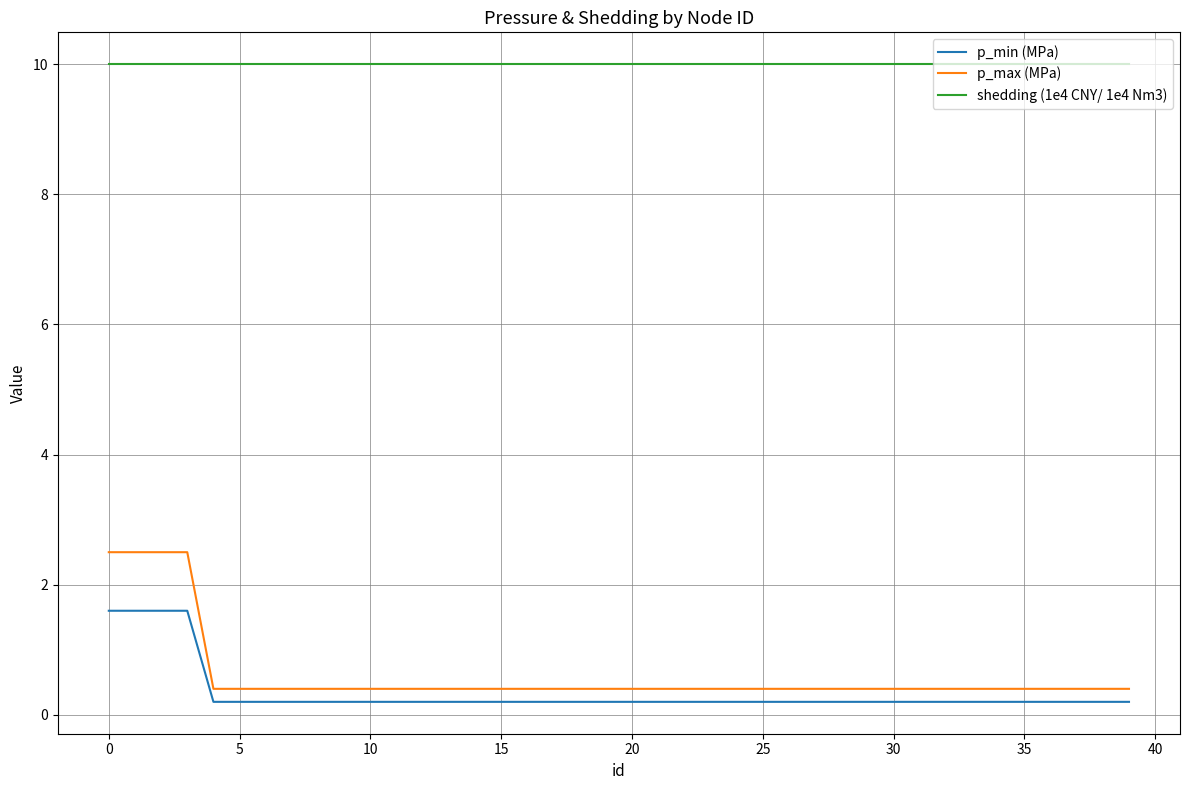

List the series in order of their peak value, lowest first.

p_min (MPa), p_max (MPa), shedding (1e4 CNY/ 1e4 Nm3)